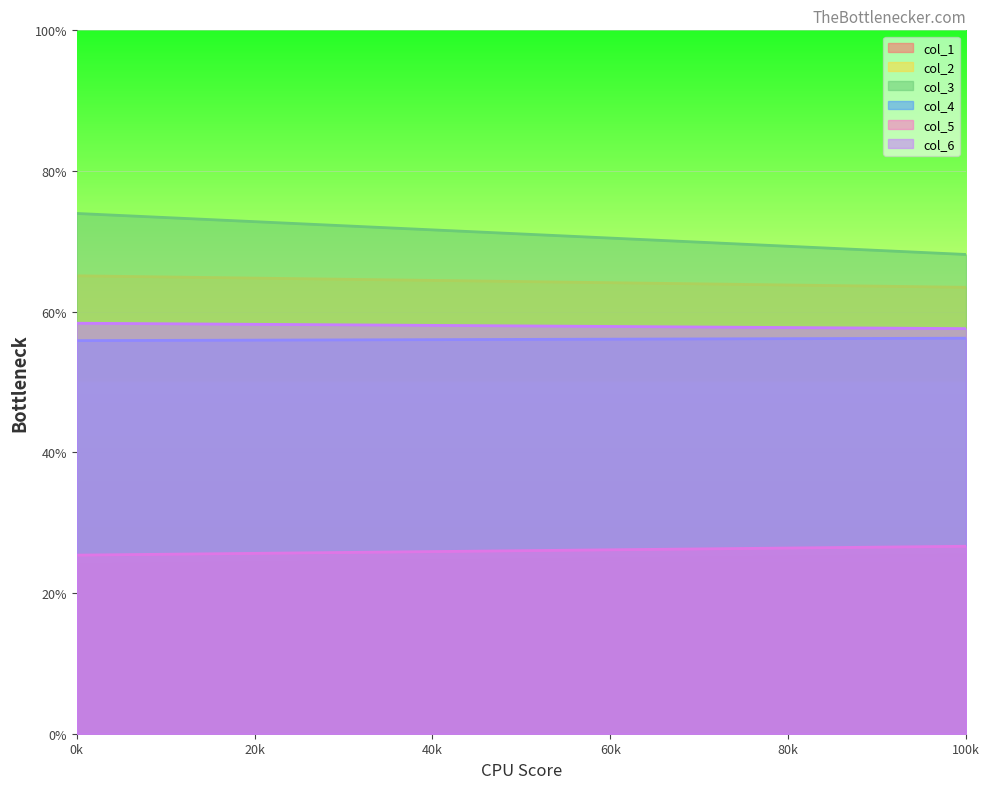

True or false: col_2 and col_4 cross at least once.

False